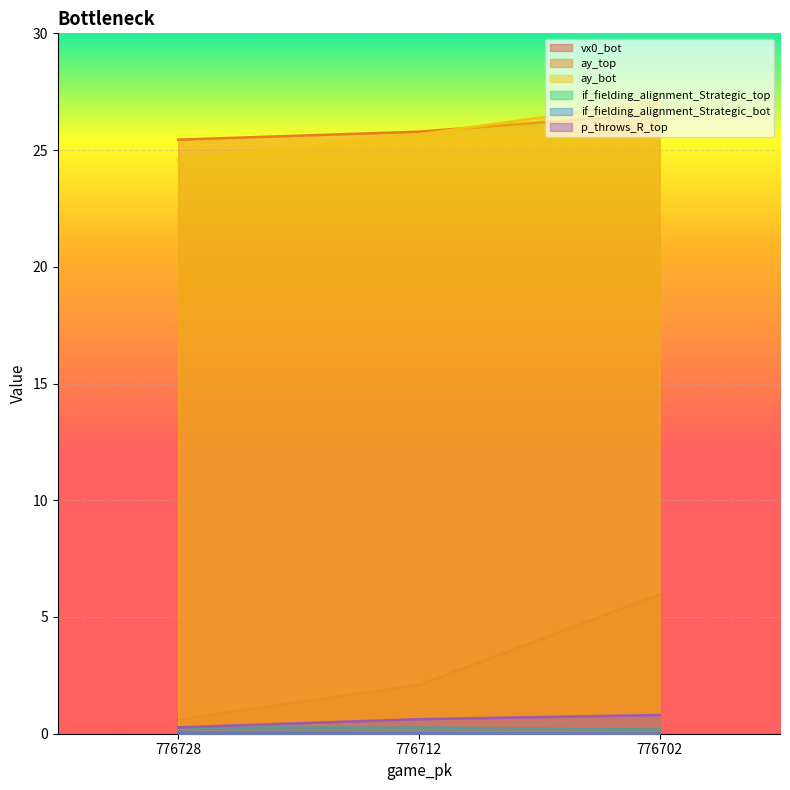

Reading left to right, what are all the values shown in this chart?

vx0_bot: 776728=0.6	776712=2.1	776702=6.0
ay_top: 776728=25.4	776712=25.8	776702=26.6
ay_bot: 776728=24.6	776712=25.7	776702=27.1
if_fielding_alignment_Strategic_top: 776728=0.3	776712=0.3	776702=0.2
if_fielding_alignment_Strategic_bot: 776728=0.0	776712=0.0	776702=0.0
p_throws_R_top: 776728=0.3	776712=0.6	776702=0.8